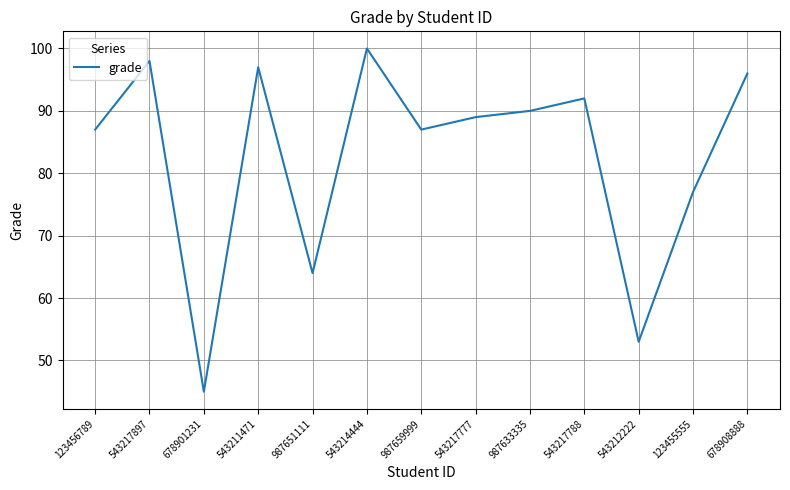

What is the difference between the values at 543211471 and 543214444?

3